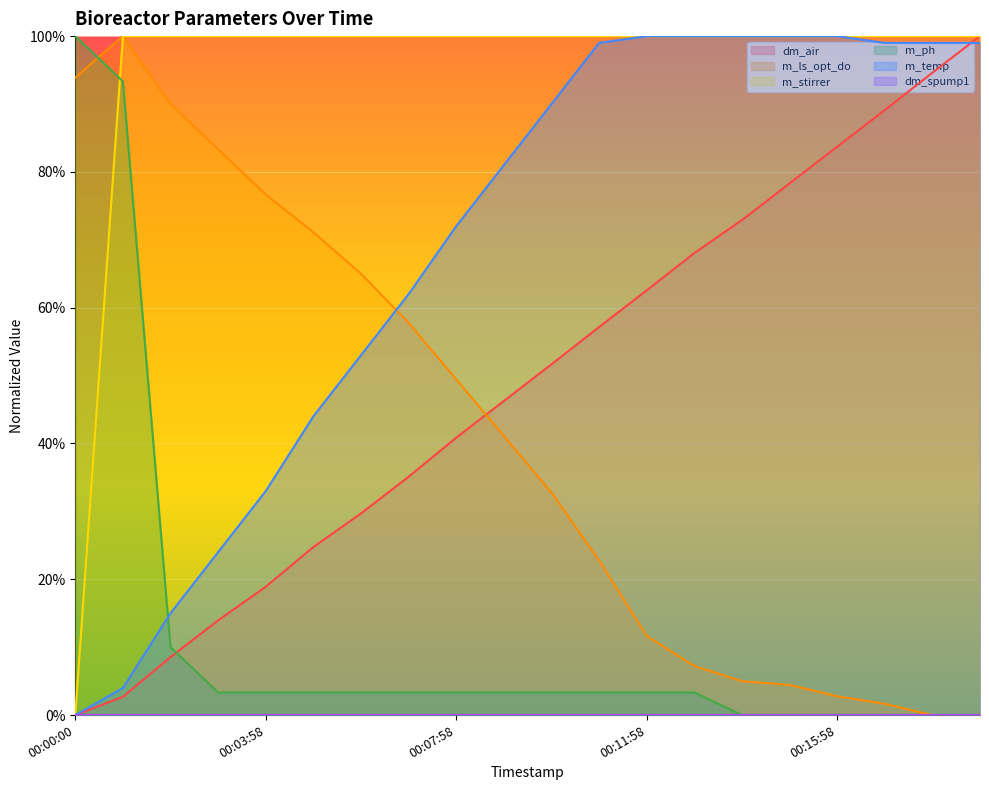

Reading right to left, transcribe all the data shown in this chart.

dm_air: 00:18:58=1.0	00:17:58=0.9	00:16:58=0.9	00:15:58=0.8	00:14:58=0.8	00:13:58=0.7	00:12:58=0.7	00:11:58=0.6	00:10:57=0.6	00:09:58=0.5	00:08:58=0.5	00:07:58=0.4	00:06:58=0.4	00:05:58=0.3	00:04:58=0.2	00:03:58=0.2	00:02:58=0.1	00:01:58=0.1	00:00:57=0.0	00:00:00=0.0
m_ls_opt_do: 00:18:58=0.0	00:17:58=0.0	00:16:58=0.0	00:15:58=0.0	00:14:58=0.0	00:13:58=0.1	00:12:58=0.1	00:11:58=0.1	00:10:57=0.2	00:09:58=0.3	00:08:58=0.4	00:07:58=0.5	00:06:58=0.6	00:05:58=0.6	00:04:58=0.7	00:03:58=0.8	00:02:58=0.8	00:01:58=0.9	00:00:57=1.0	00:00:00=0.9
m_stirrer: 00:18:58=1.0	00:17:58=1.0	00:16:58=1.0	00:15:58=1.0	00:14:58=1.0	00:13:58=1.0	00:12:58=1.0	00:11:58=1.0	00:10:57=1.0	00:09:58=1.0	00:08:58=1.0	00:07:58=1.0	00:06:58=1.0	00:05:58=1.0	00:04:58=1.0	00:03:58=1.0	00:02:58=1.0	00:01:58=1.0	00:00:57=1.0	00:00:00=0.0
m_ph: 00:18:58=0.0	00:17:58=0.0	00:16:58=0.0	00:15:58=0.0	00:14:58=0.0	00:13:58=0.0	00:12:58=0.0	00:11:58=0.0	00:10:57=0.0	00:09:58=0.0	00:08:58=0.0	00:07:58=0.0	00:06:58=0.0	00:05:58=0.0	00:04:58=0.0	00:03:58=0.0	00:02:58=0.0	00:01:58=0.1	00:00:57=0.9	00:00:00=1.0
m_temp: 00:18:58=1.0	00:17:58=1.0	00:16:58=1.0	00:15:58=1.0	00:14:58=1.0	00:13:58=1.0	00:12:58=1.0	00:11:58=1.0	00:10:57=1.0	00:09:58=0.9	00:08:58=0.8	00:07:58=0.7	00:06:58=0.6	00:05:58=0.5	00:04:58=0.4	00:03:58=0.3	00:02:58=0.2	00:01:58=0.1	00:00:57=0.0	00:00:00=0.0